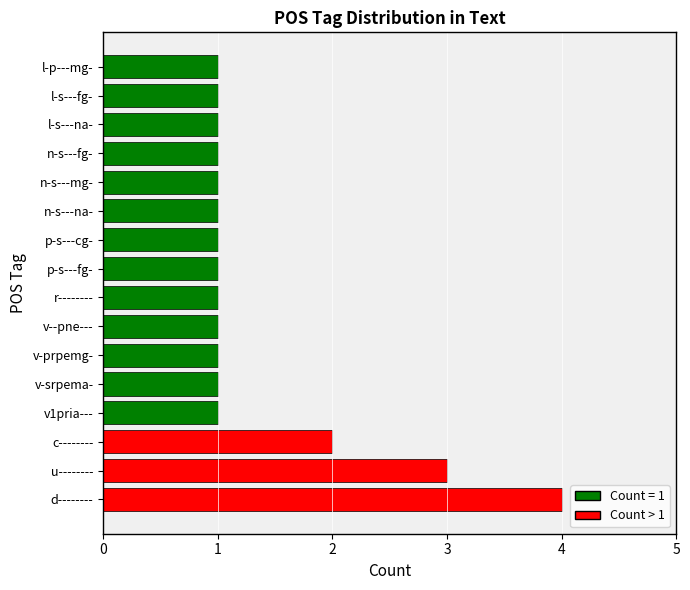

Count the number of categories in the chart.

16